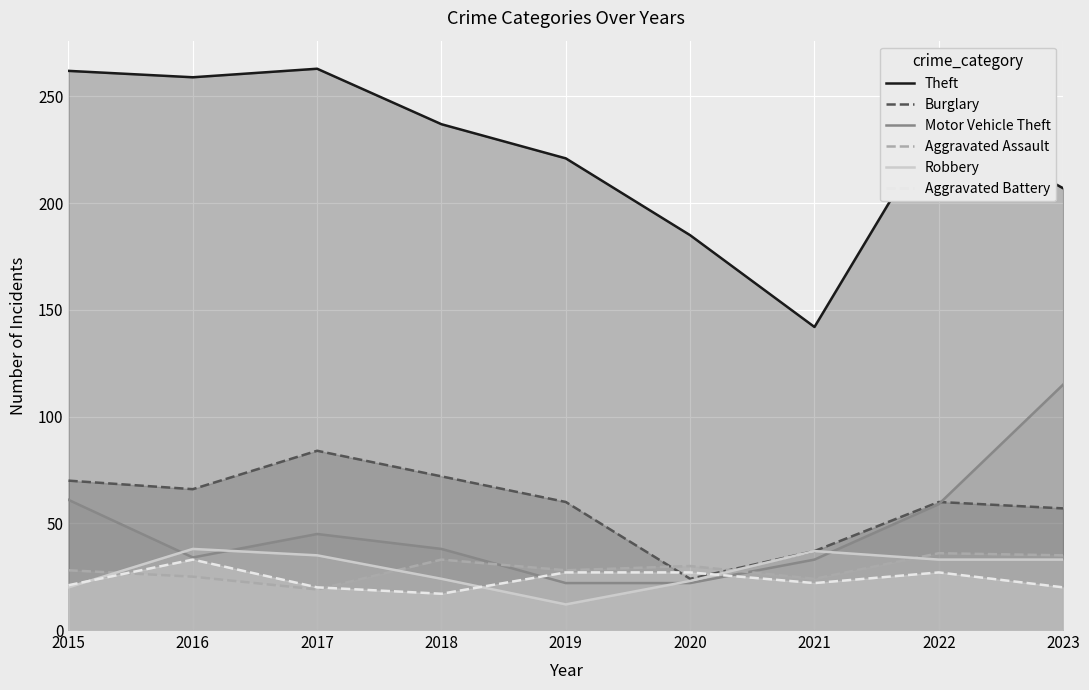

Reading left to right, what are all the values shown in this chart?

Theft: 262	259	263	237	221	185	142	239	207
Burglary: 70	66	84	72	60	24	37	60	57
Motor Vehicle Theft: 61	34	45	38	22	22	33	59	115
Aggravated Assault: 28	25	19	33	28	30	24	36	35
Robbery: 20	38	35	24	12	23	37	33	33
Aggravated Battery: 21	33	20	17	27	27	22	27	20